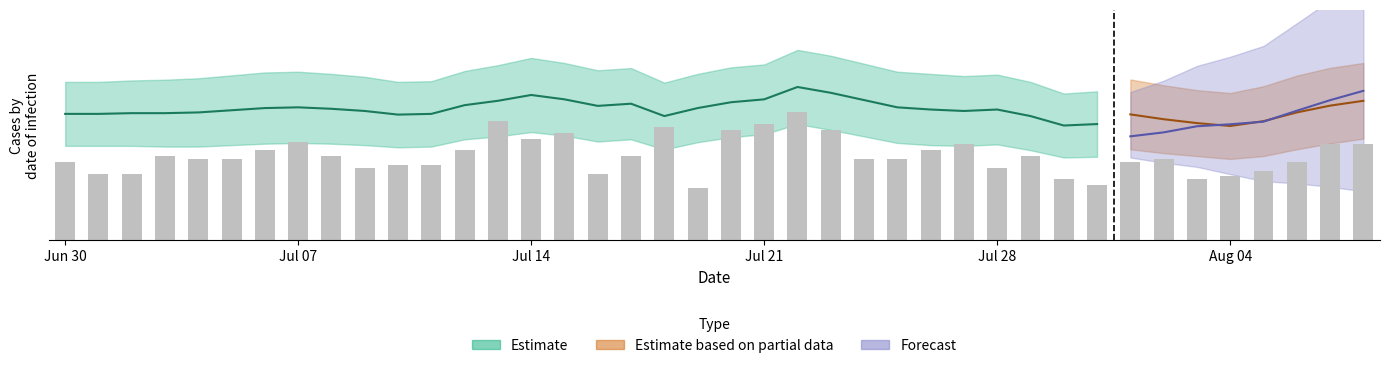

How many groups of bars are there?

40